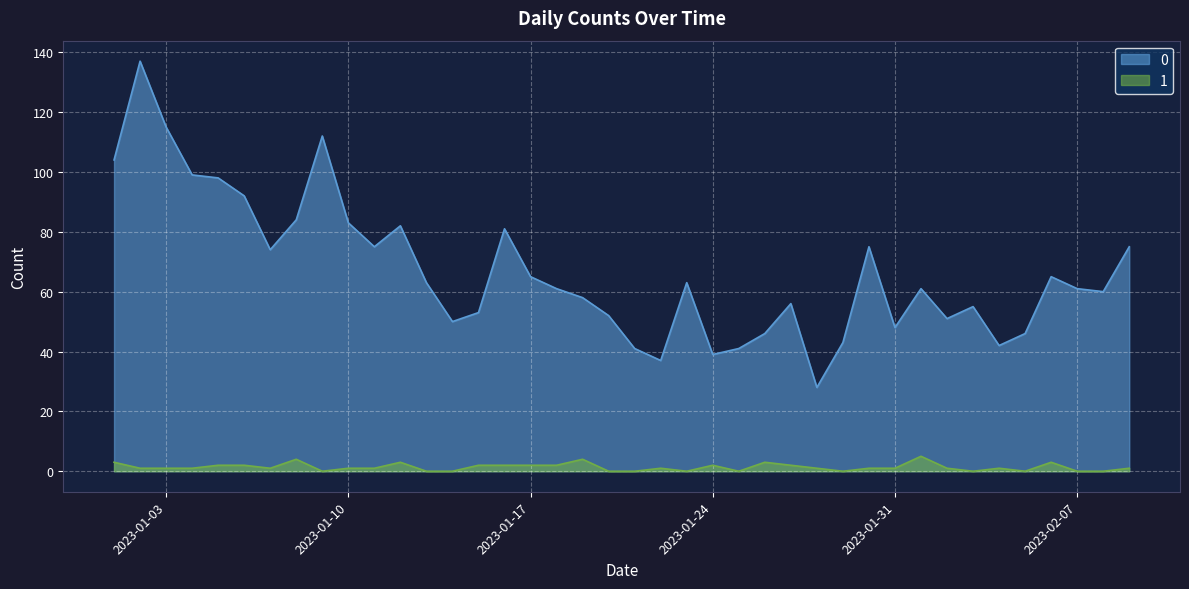

True or false: 0 has more than 0 interior local peaks.

True